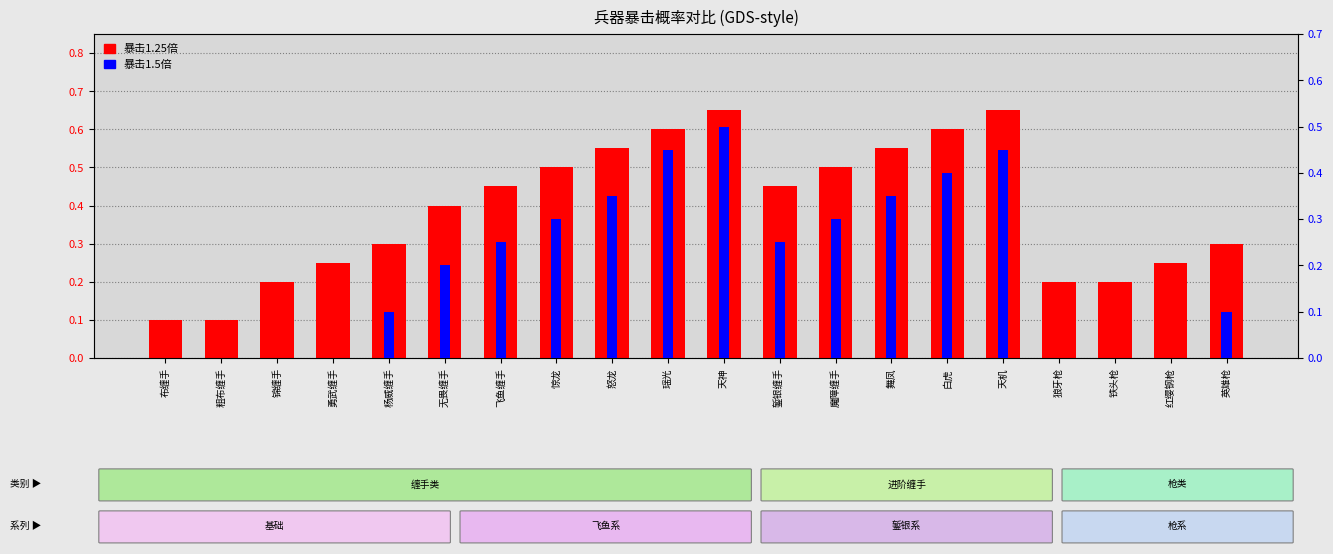

Count the 暴击1.5倍 values in the range 0 to 1.

20